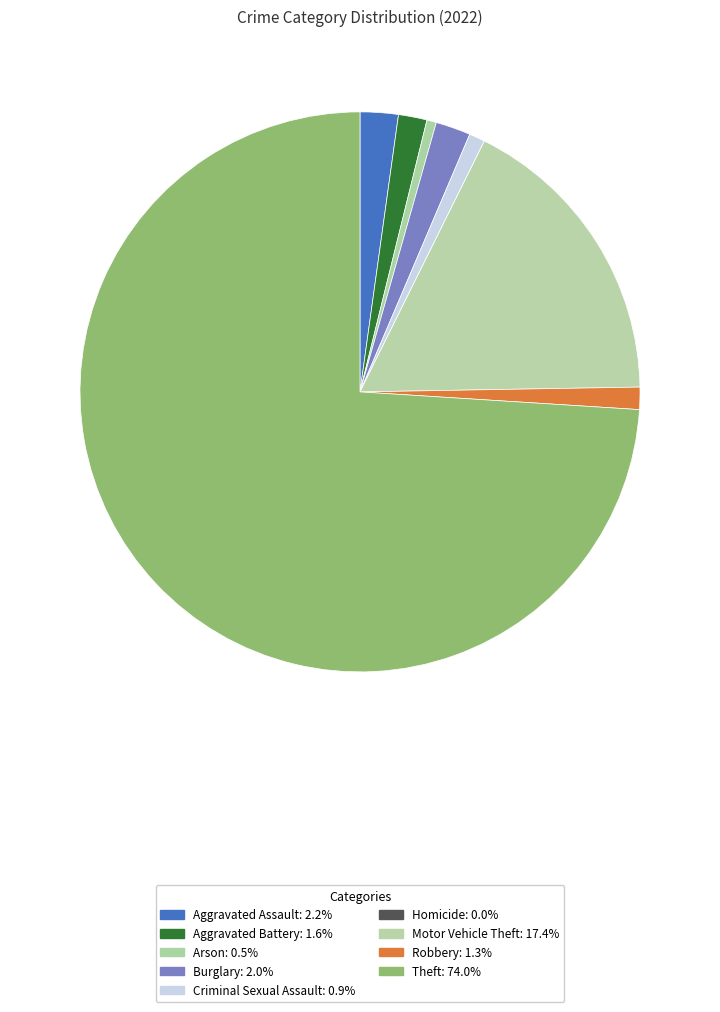

How many segments does this pie chart have?

9